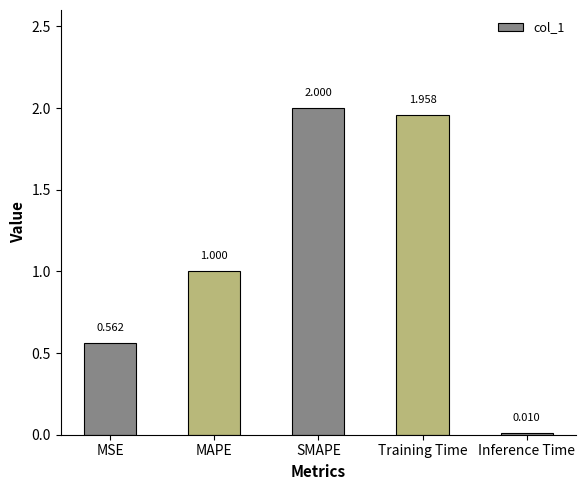

List the labels in order of value, smallest first.

Inference Time, MSE, MAPE, Training Time, SMAPE